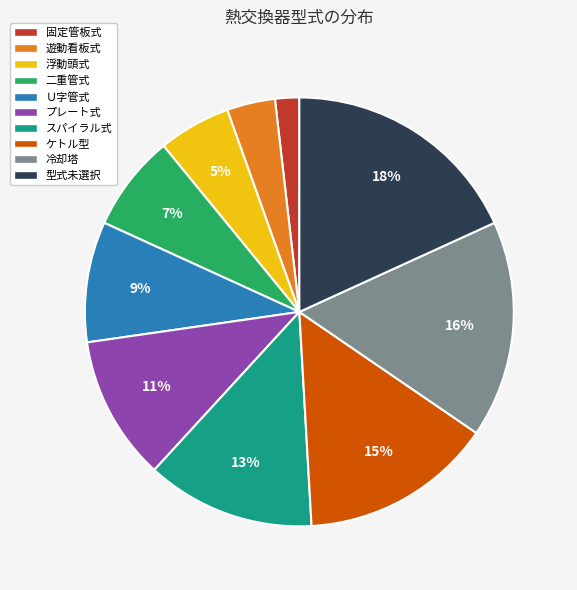

Which slice is the largest?

型式未選択